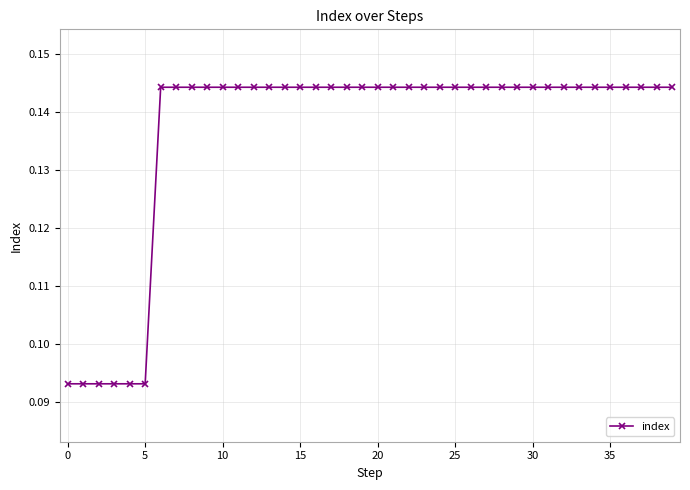

What is the sum of all values?

5.5